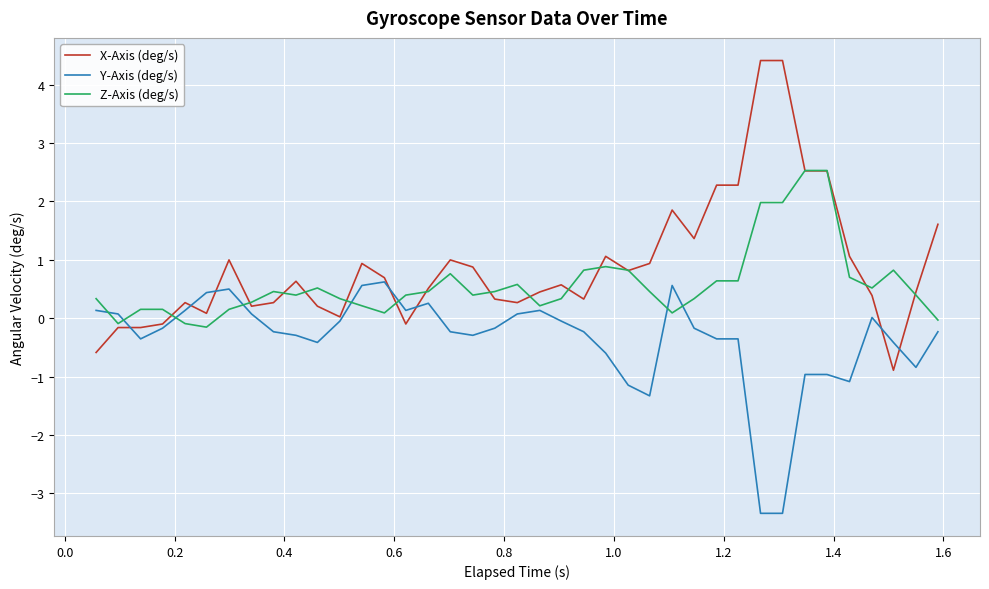

What is the greatest value displayed?

4.4